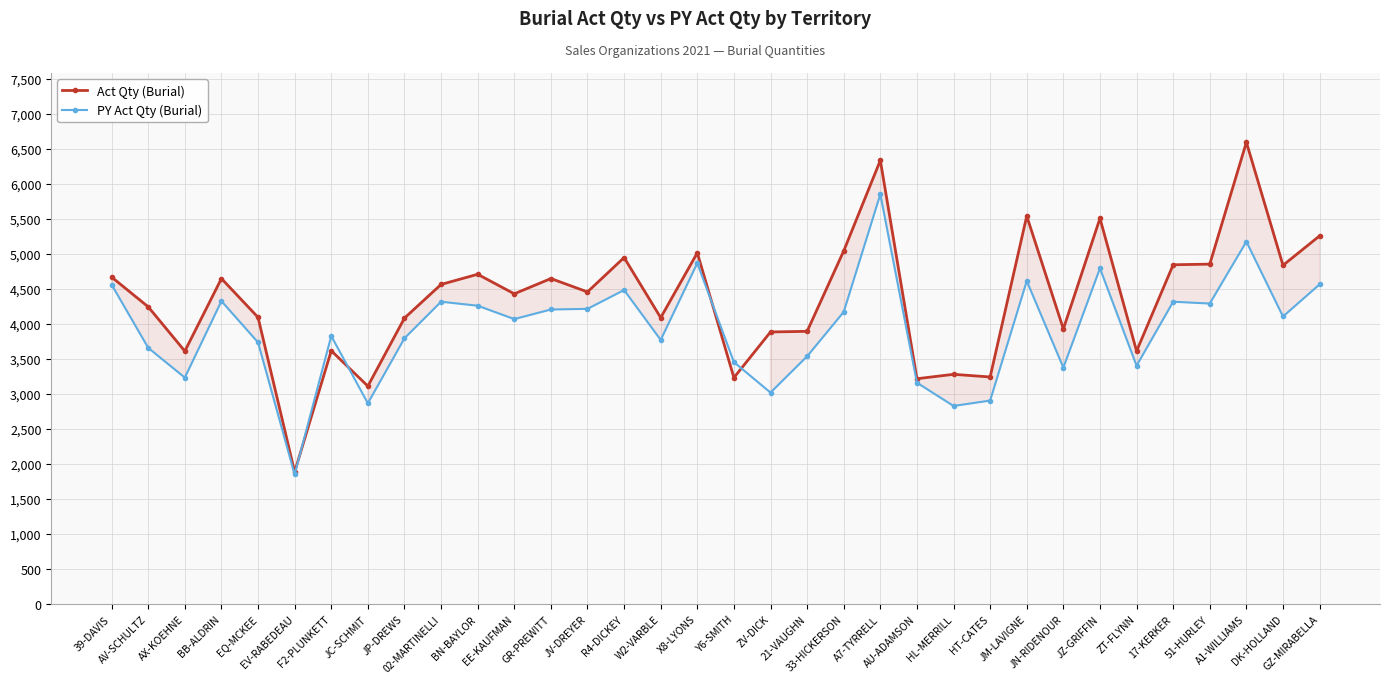

List the series in order of their overall mean, highest first.

Act Qty (Burial), PY Act Qty (Burial)